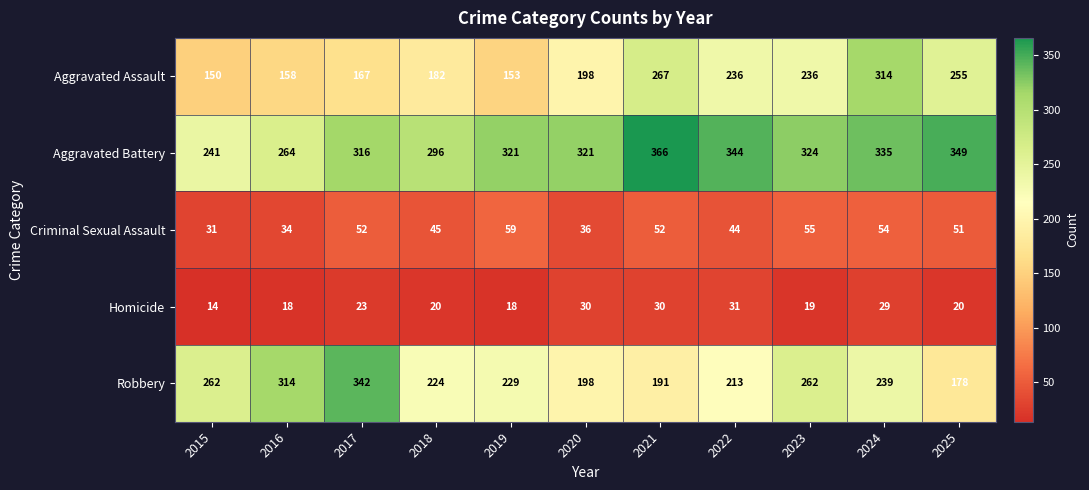

What is the maximum value shown in the chart?

366